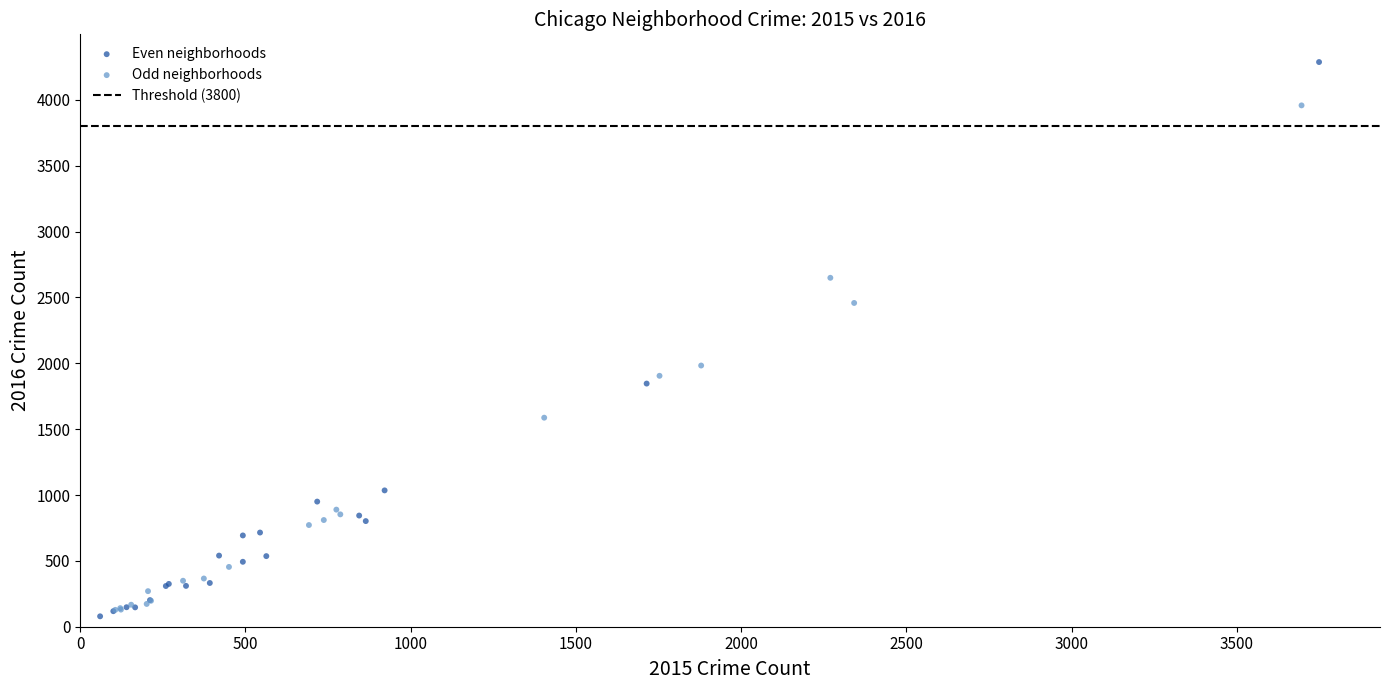

Which series reaches the maximum Y coordinate?

Even neighborhoods